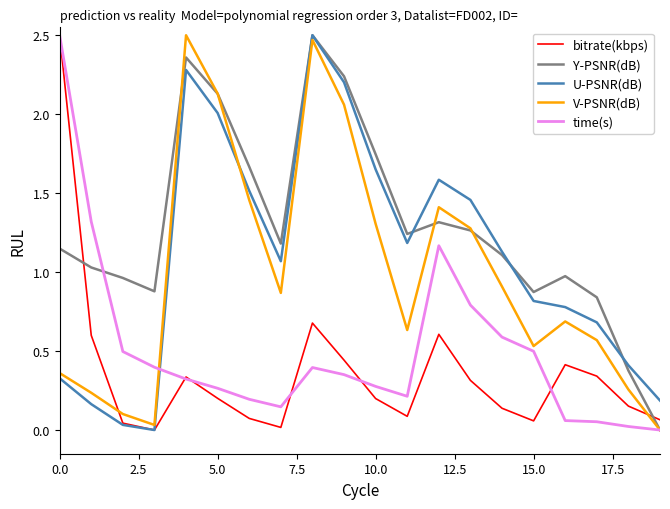

Which series has the largest total across all categories?

Y-PSNR(dB)